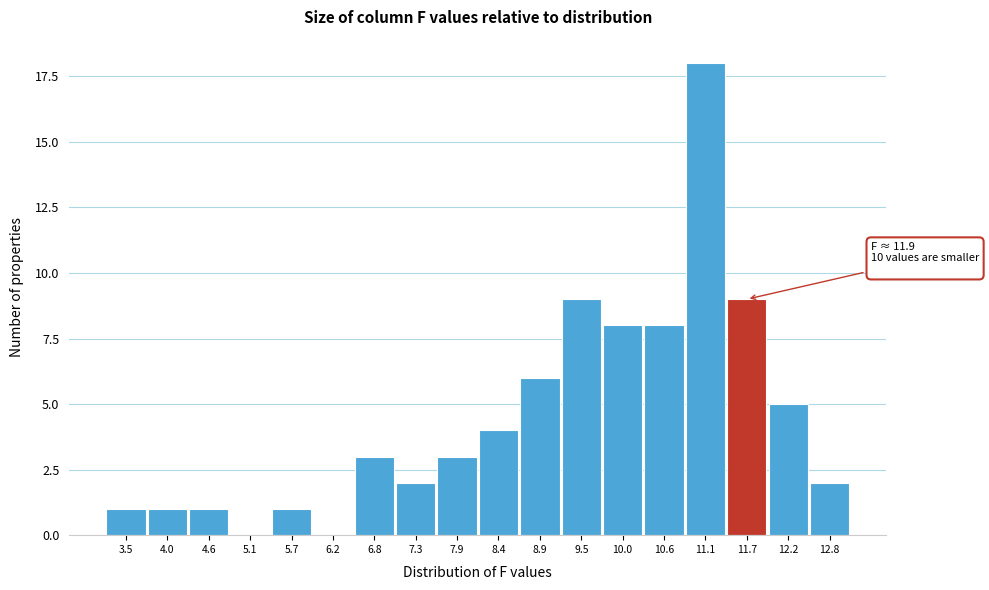

Reading left to right, extract all data points from this chart.

3.5=1	4.0=1	4.6=1	5.1=0	5.7=1	6.2=0	6.8=3	7.3=2	7.9=3	8.4=4	8.9=6	9.5=9	10.0=8	10.6=8	11.1=18	11.7=9	12.2=5	12.8=2